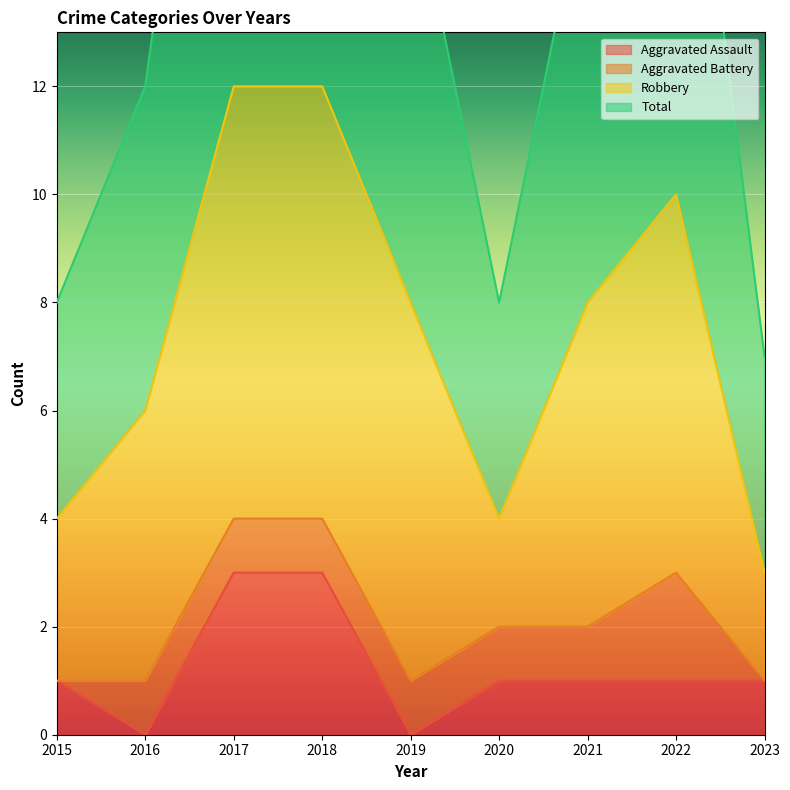

True or false: Aggravated Assault and Total intersect in this chart.

False